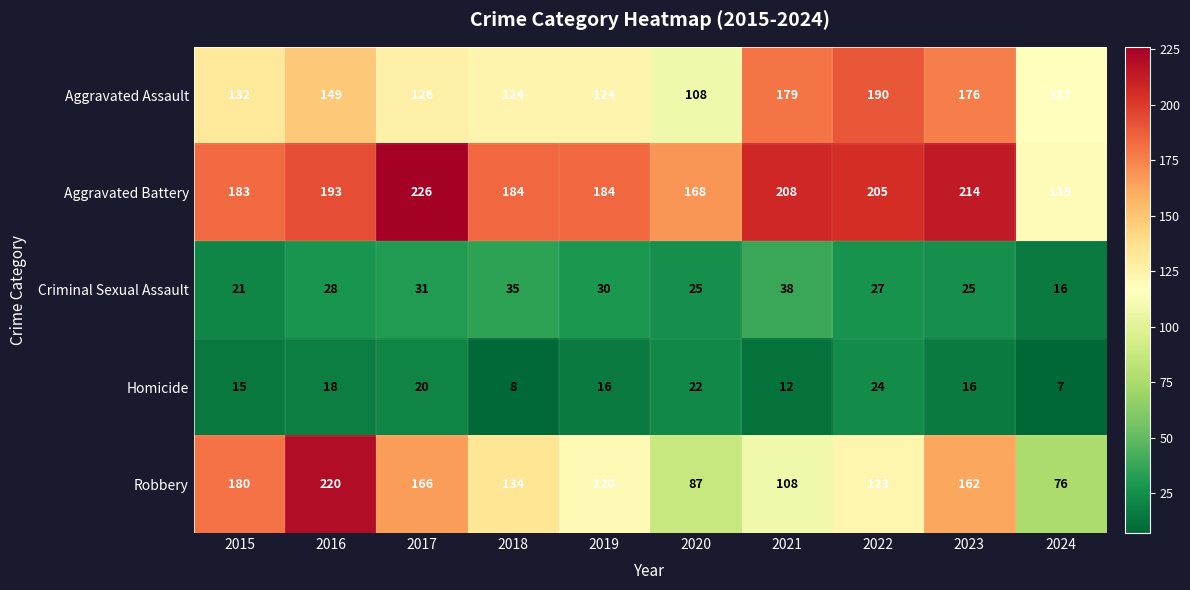

What is the approximate value of Robbery at 2017, to the nearest 5?

165